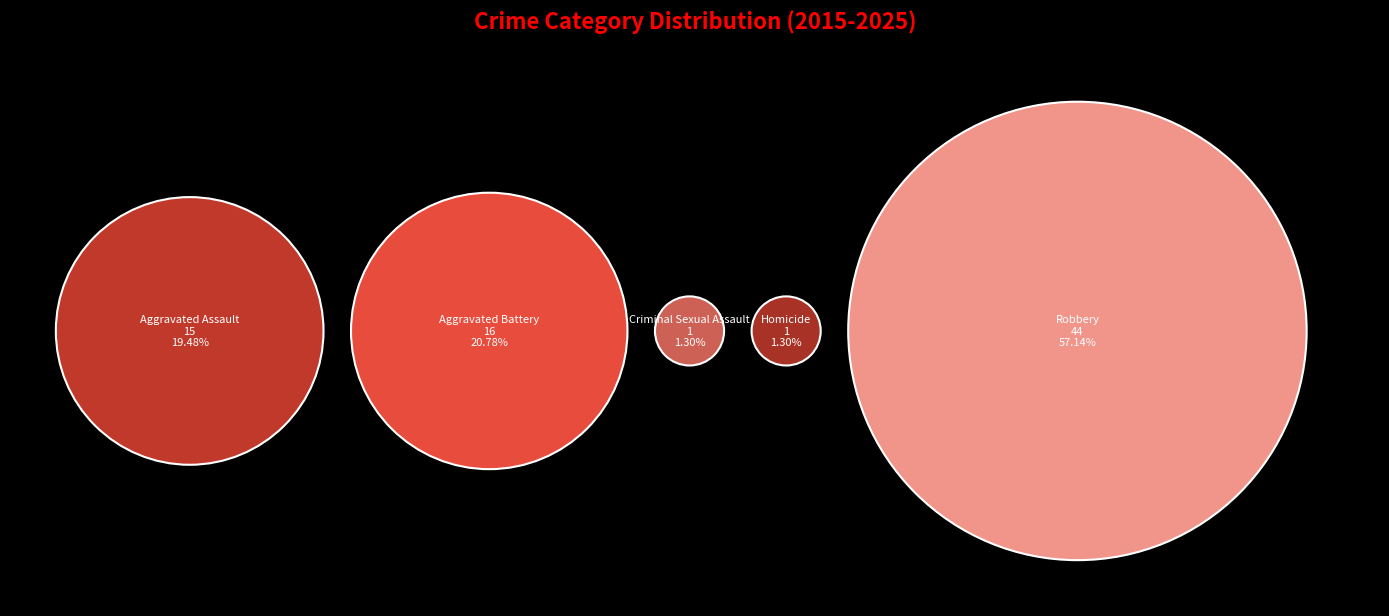

To the nearest percent, what percentage of the pie is Aggravated Assault?

19%